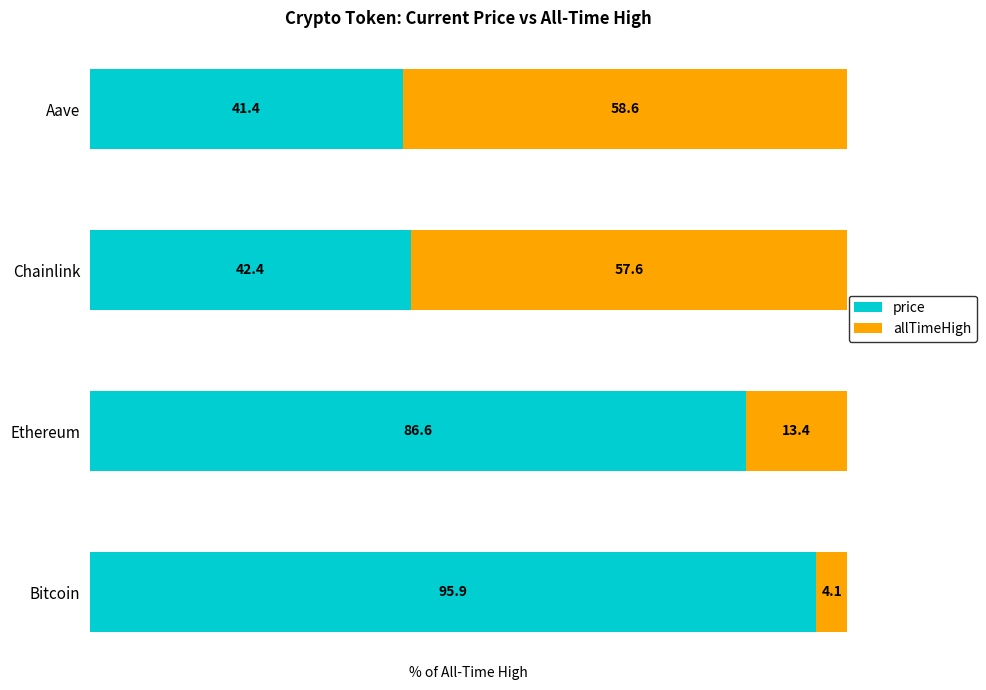

Is it true that price equals 61.3 at Chainlink?

False